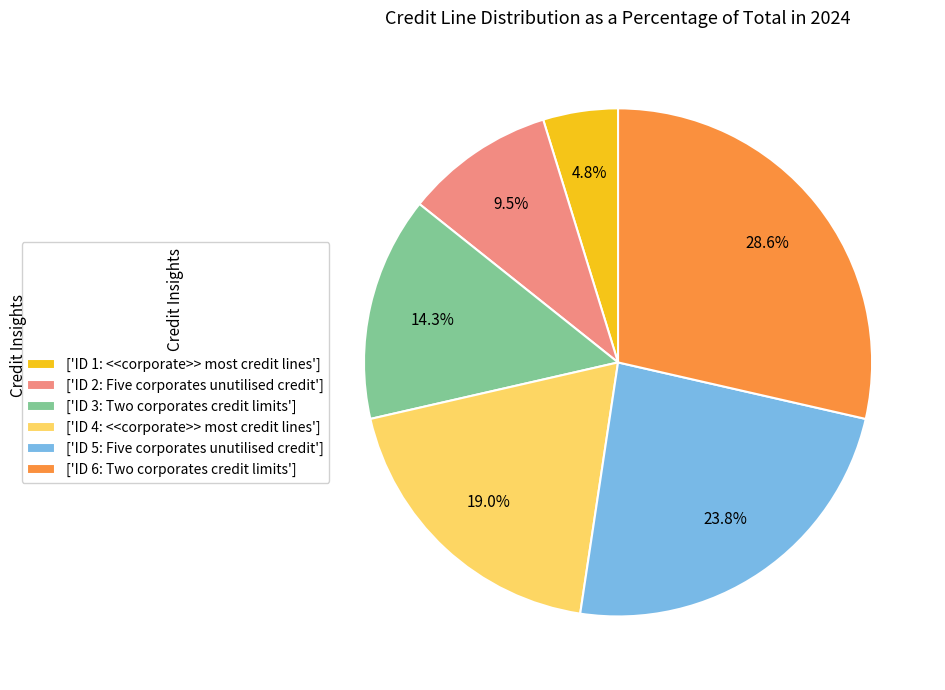

What is the total percentage of ['ID 1: <<corporate>> most credit lines'] and ['ID 5: Five corporates unutilised credit']?

28.6%